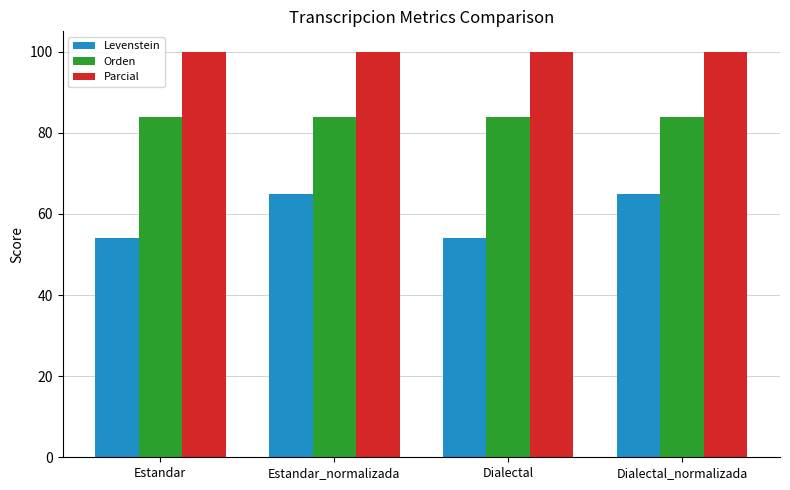

Read the Levenstein value at Dialectal_normalizada.

65.0